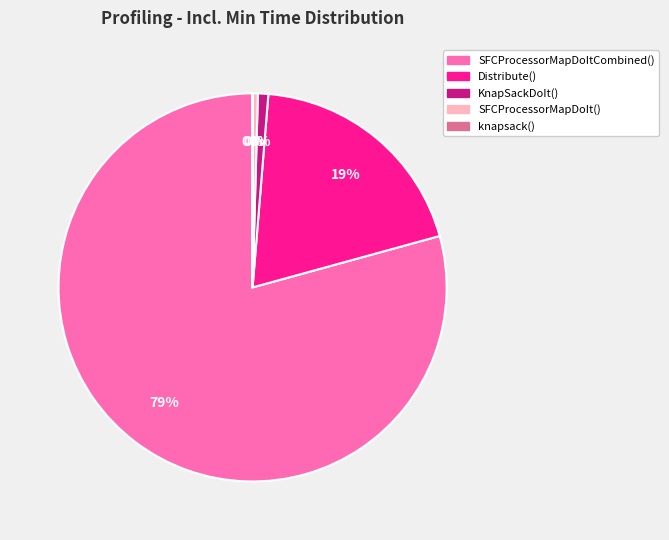

To the nearest percent, what is the average slice percentage?

20%